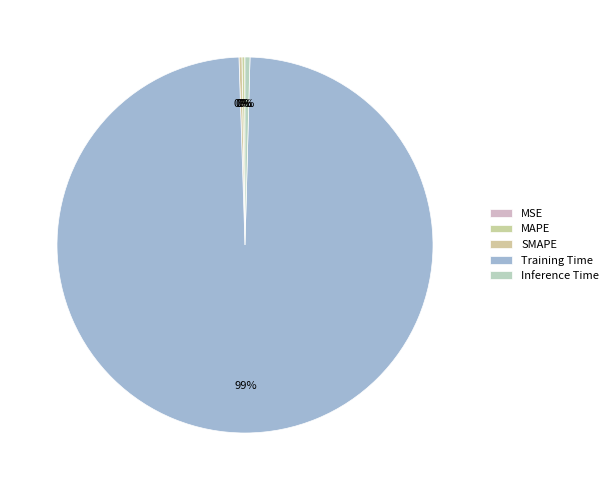

To the nearest percent, what is the difference between the SMAPE and Training Time slice percentages?

99%